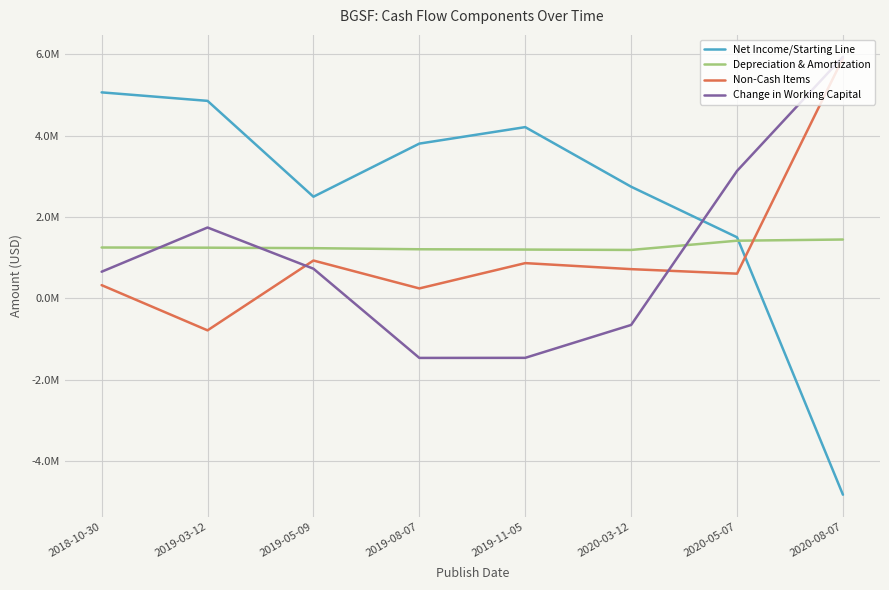

What are all the series names shown in the legend?

Net Income/Starting Line, Depreciation & Amortization, Non-Cash Items, Change in Working Capital